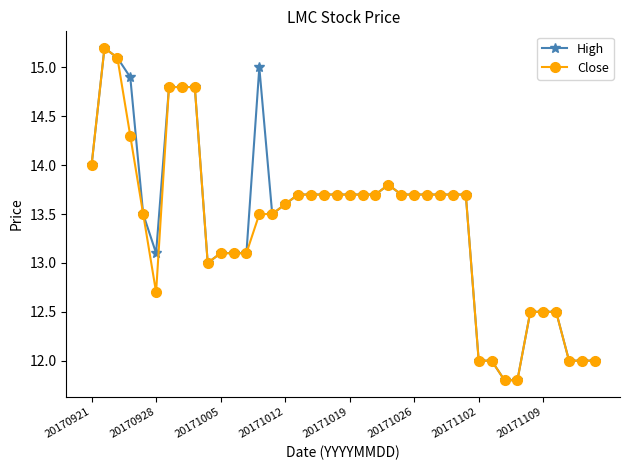

True or false: Close has more than 0 interior local peaks.

True